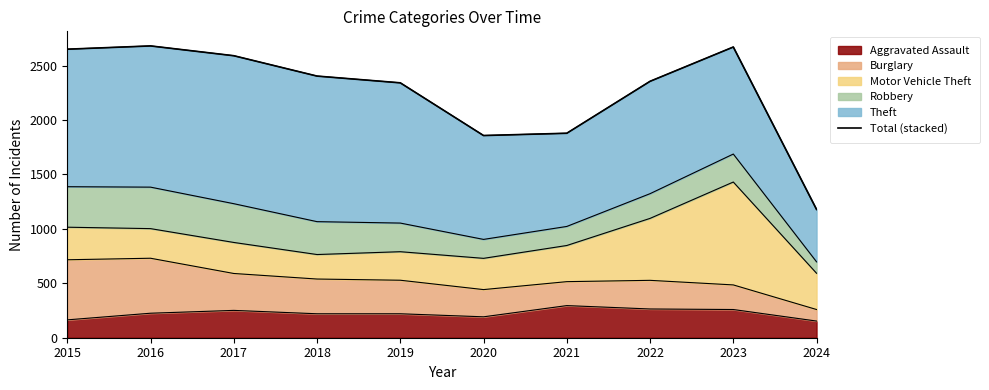

Reading left to right, what are all the values shown in this chart?

2015=2650	2016=2680	2017=2590	2018=2403	2019=2341	2020=1857	2021=1878	2022=2355	2023=2670	2024=1178